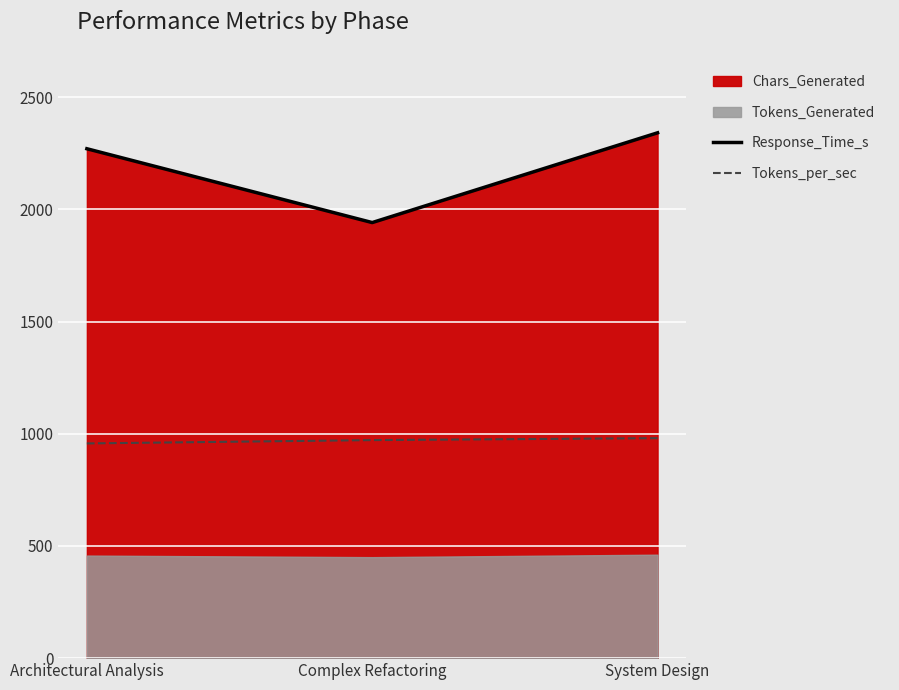

What is the difference between the maximum and second lowest values in the Tokens_per_sec series?

8.6